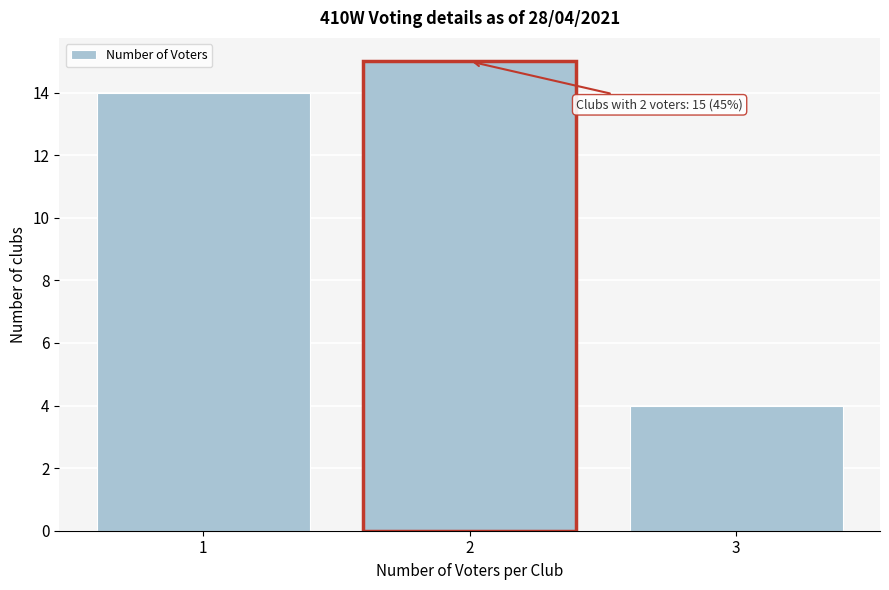

Reading left to right, extract all data points from this chart.

14	15	4